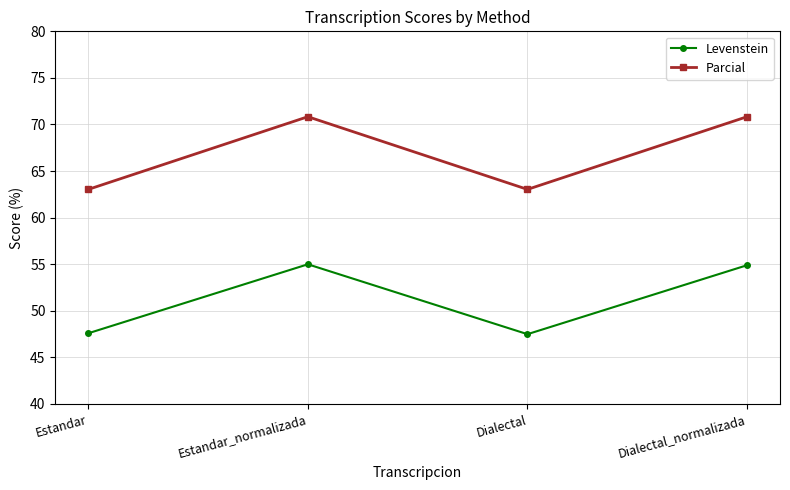

Is the value of Parcial at Estandar greater than the value of Levenstein at Dialectal?

Yes